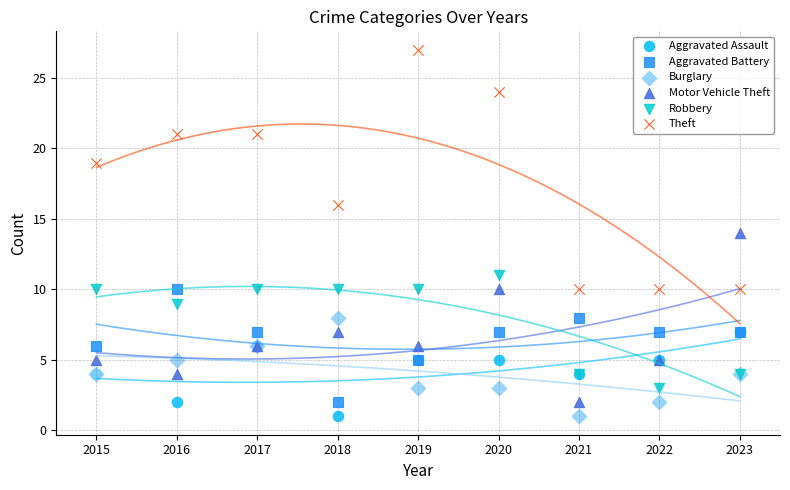

In the Theft series, what Y value is closest to 18?

19